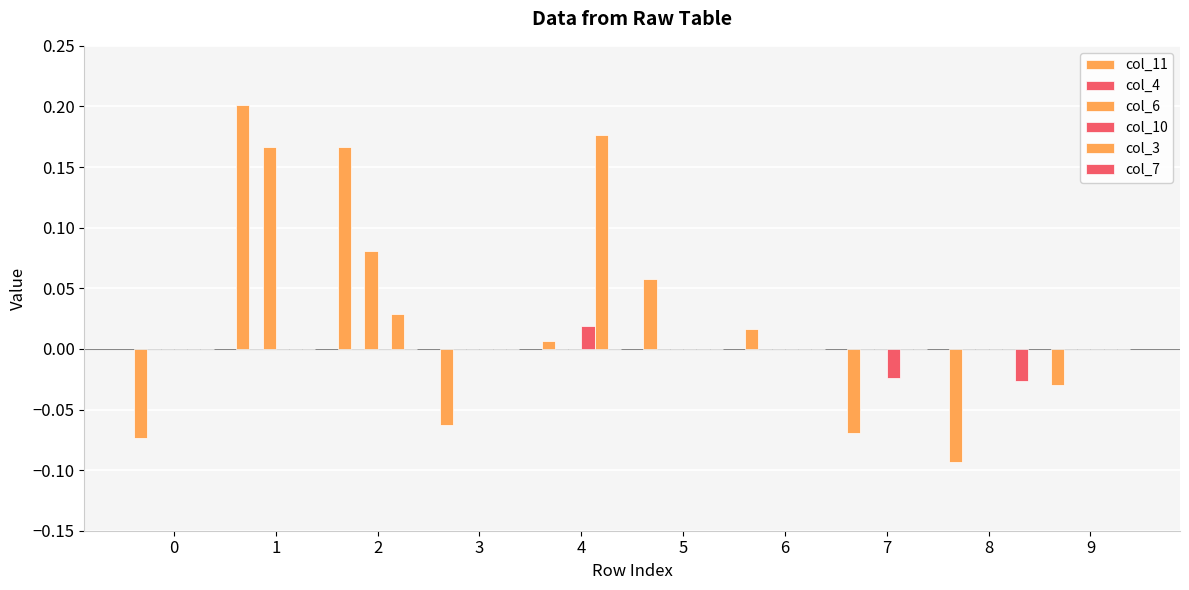

How many data points does each series have?

10